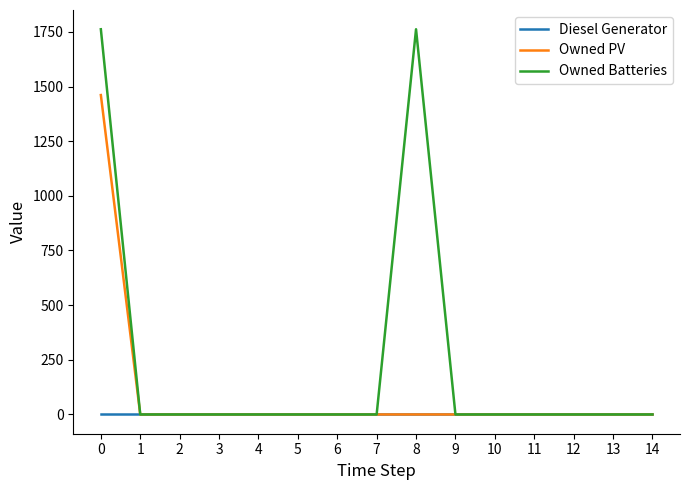

What are all the series names shown in the legend?

Diesel Generator, Owned PV, Owned Batteries